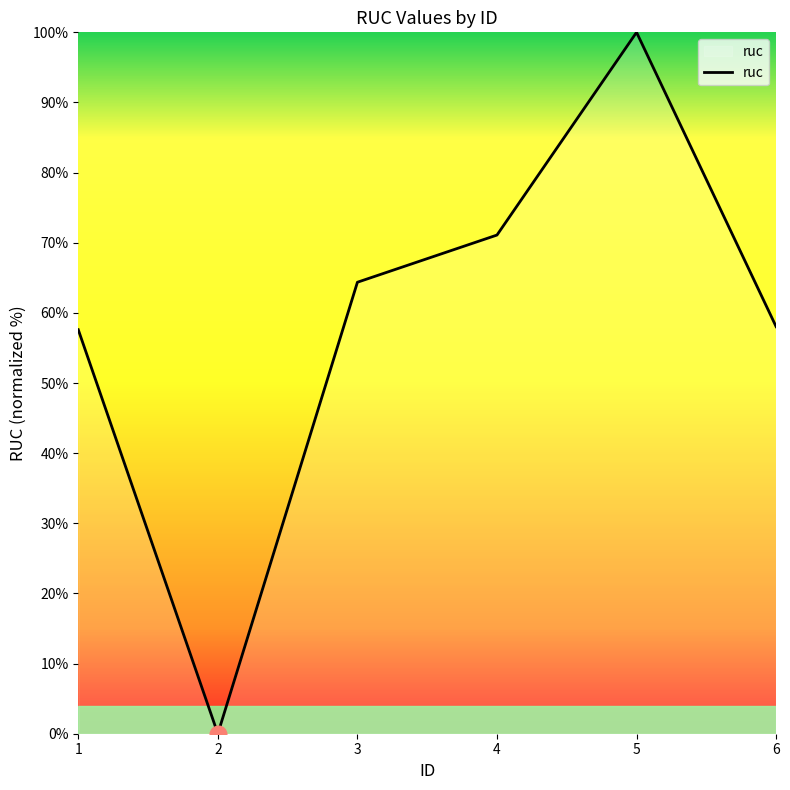

How many values exceed 64?

3